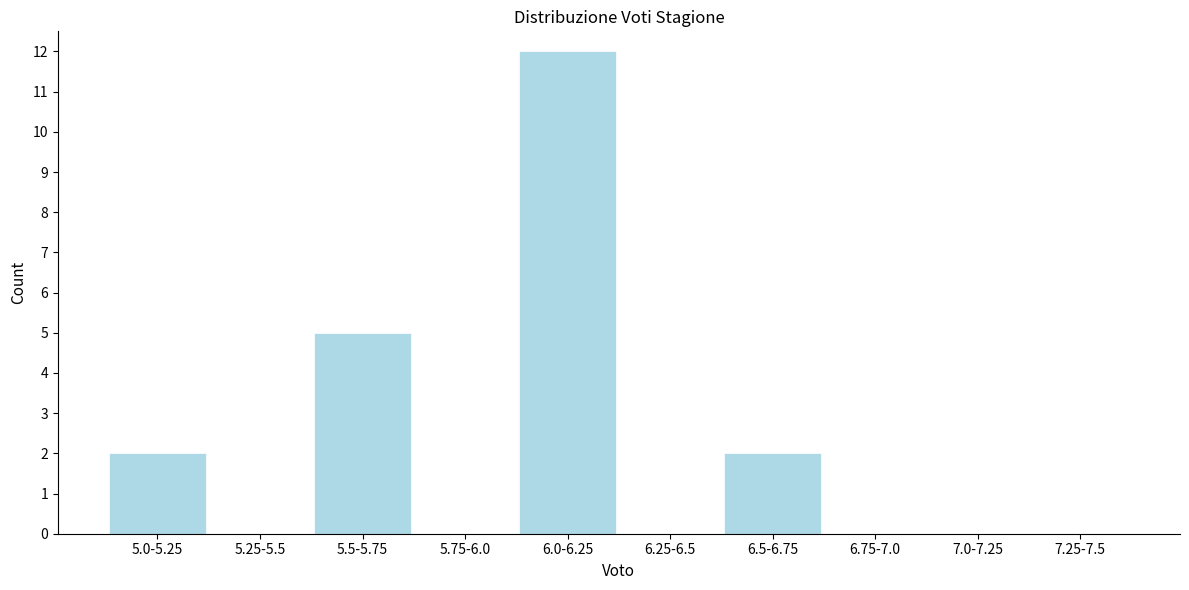

Reading left to right, list all the values displayed in this chart.

5.0-5.25=2	5.25-5.5=0	5.5-5.75=5	5.75-6.0=0	6.0-6.25=12	6.25-6.5=0	6.5-6.75=2	6.75-7.0=0	7.0-7.25=0	7.25-7.5=0